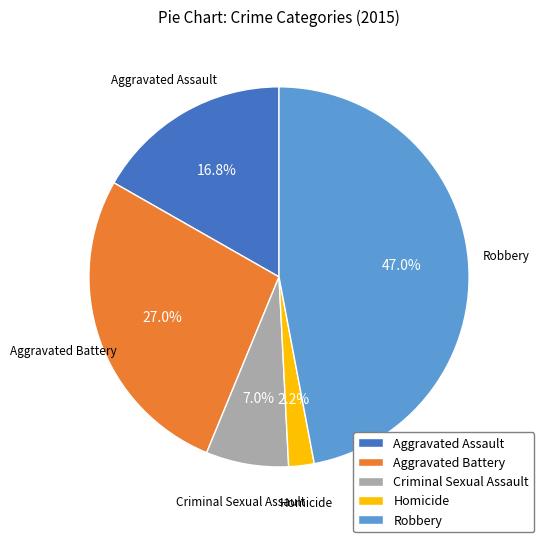

Which category has the smallest portion of the pie?

Homicide